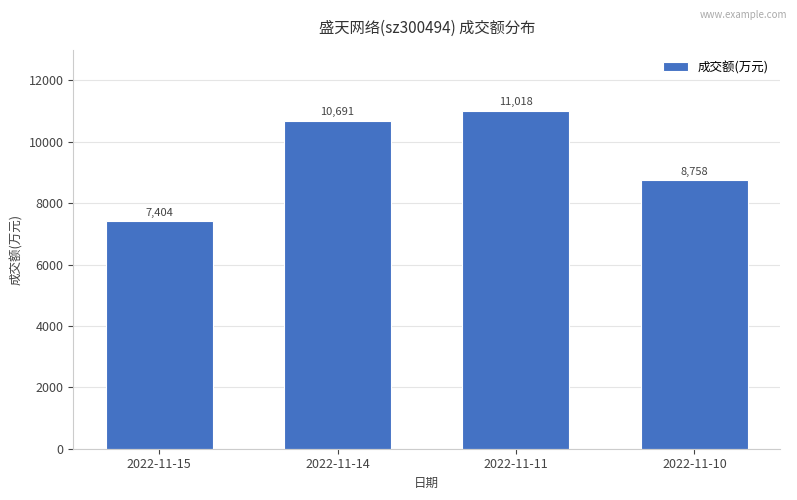

What is the change in value from 2022-11-14 to 2022-11-10?

-1933